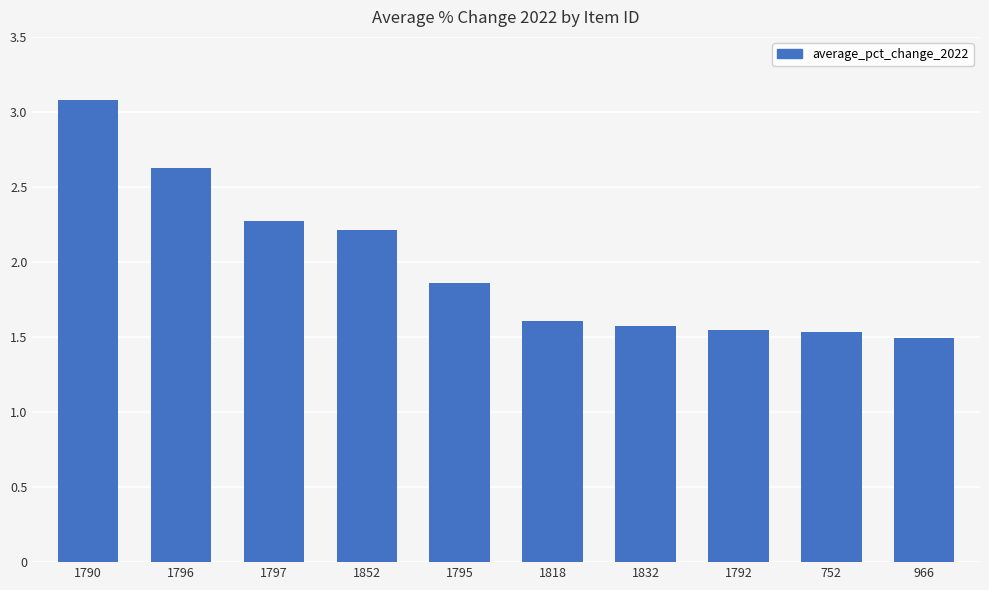

Is it true that the value at 1818 is 1.6?

True